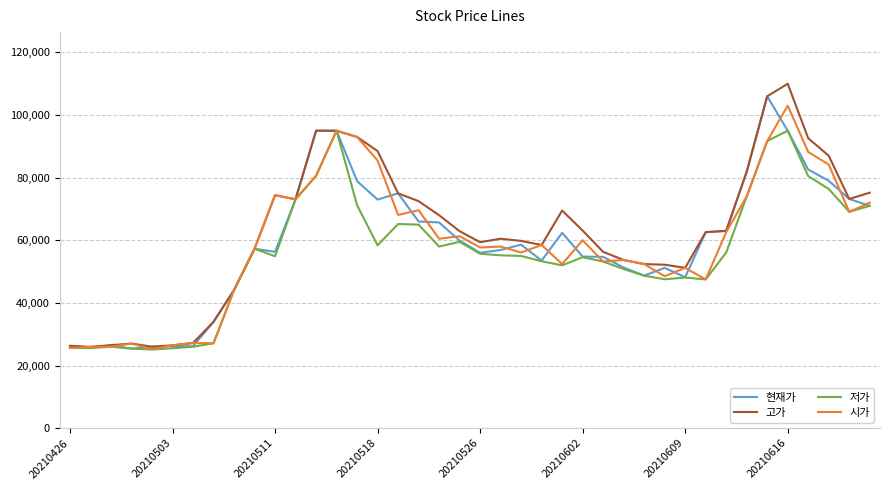

What is the average value of the 고가 series?

62656